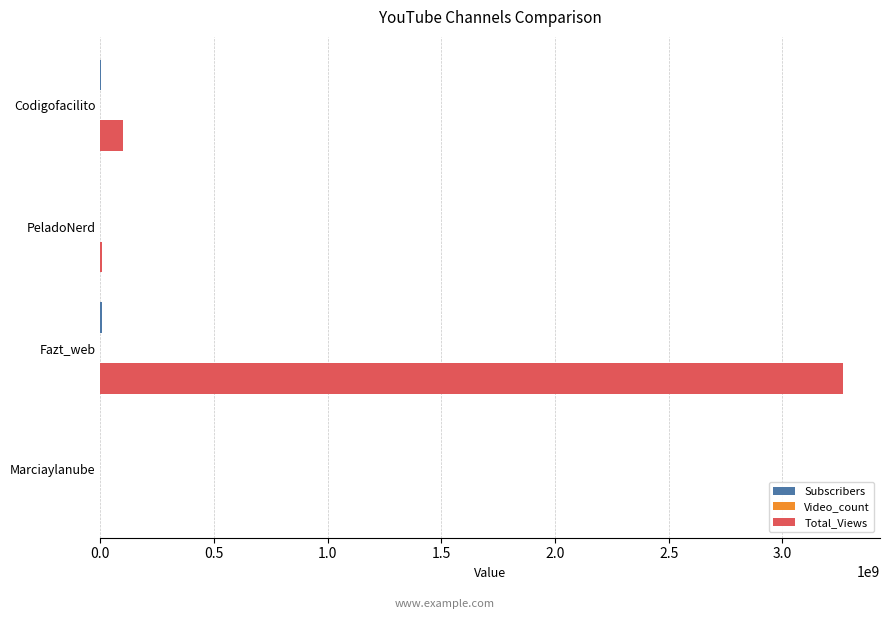

Where is Total_Views nearest to the value 1633168735?

Codigofacilito